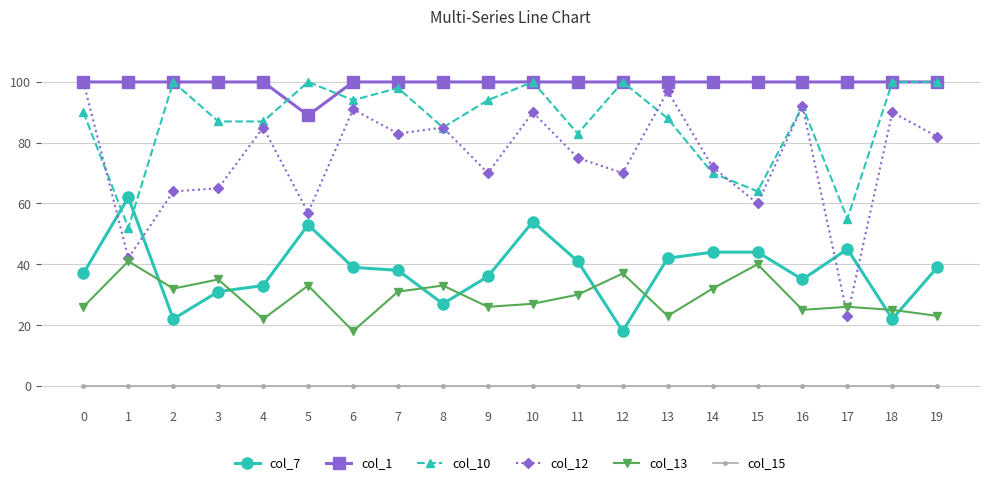

The value of col_7 at 3 is 15. True or false?

False